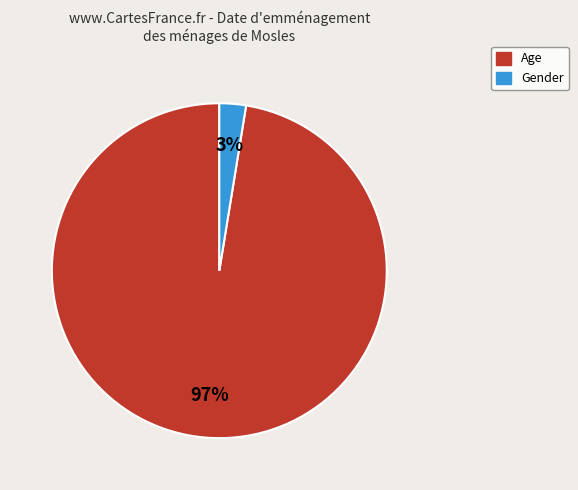

Is the sum of Age and Gender greater than half?

Yes